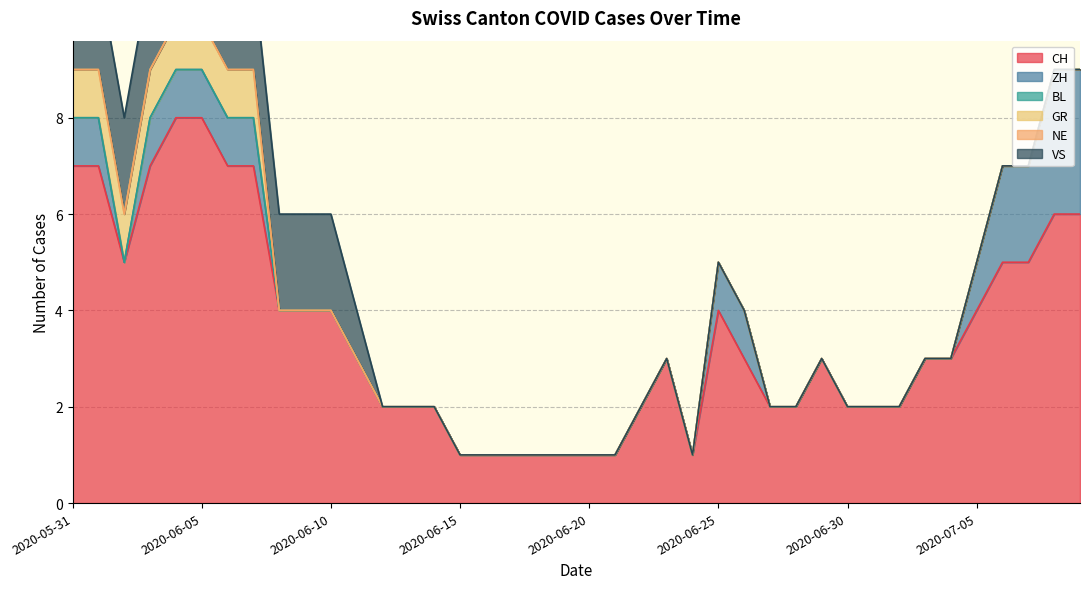

How many categories are shown in the chart?

40